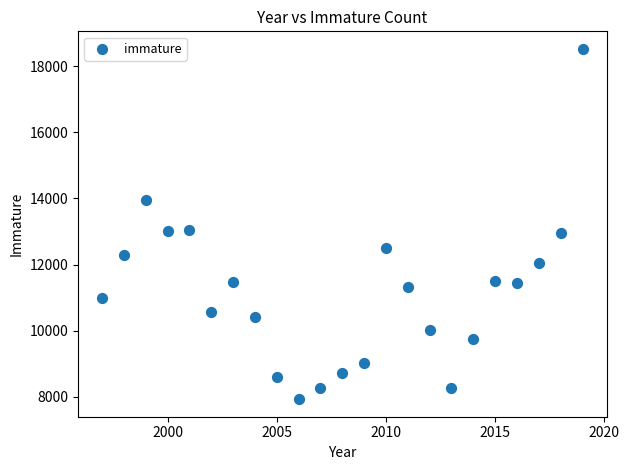

What is the range of X values (max minus min)?

22